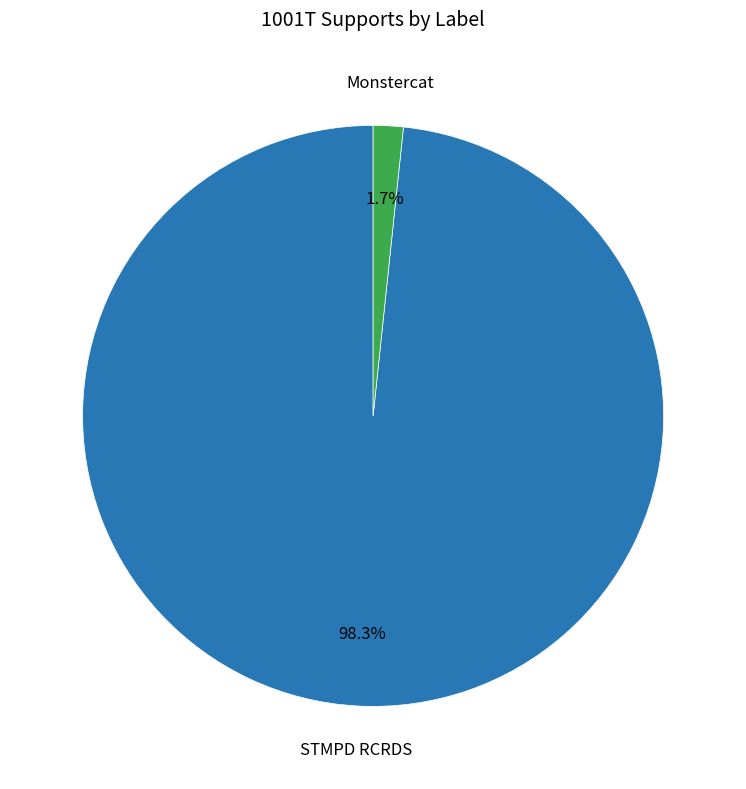

What percentage do Monstercat and STMPD RCRDS together represent?

100.0%